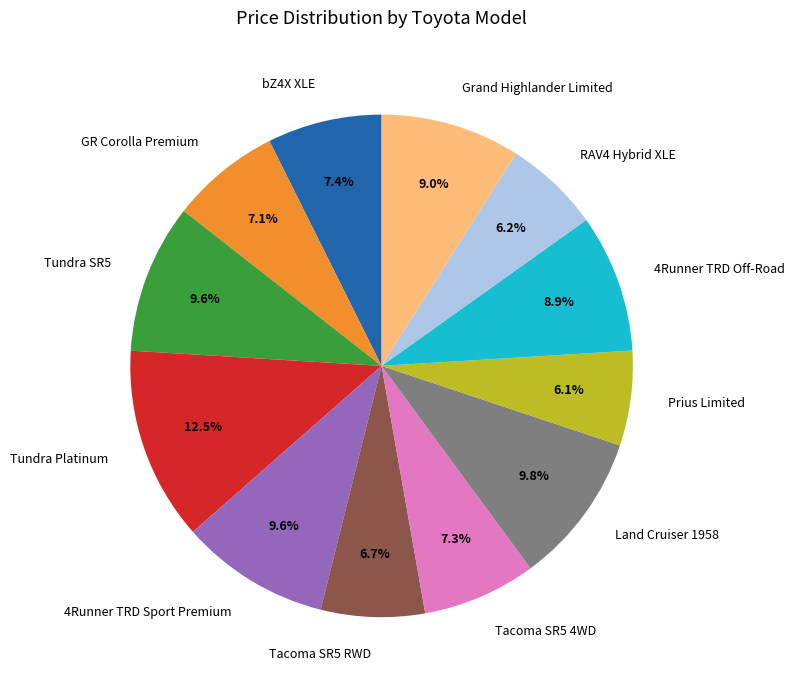

How many segments does this pie chart have?

12